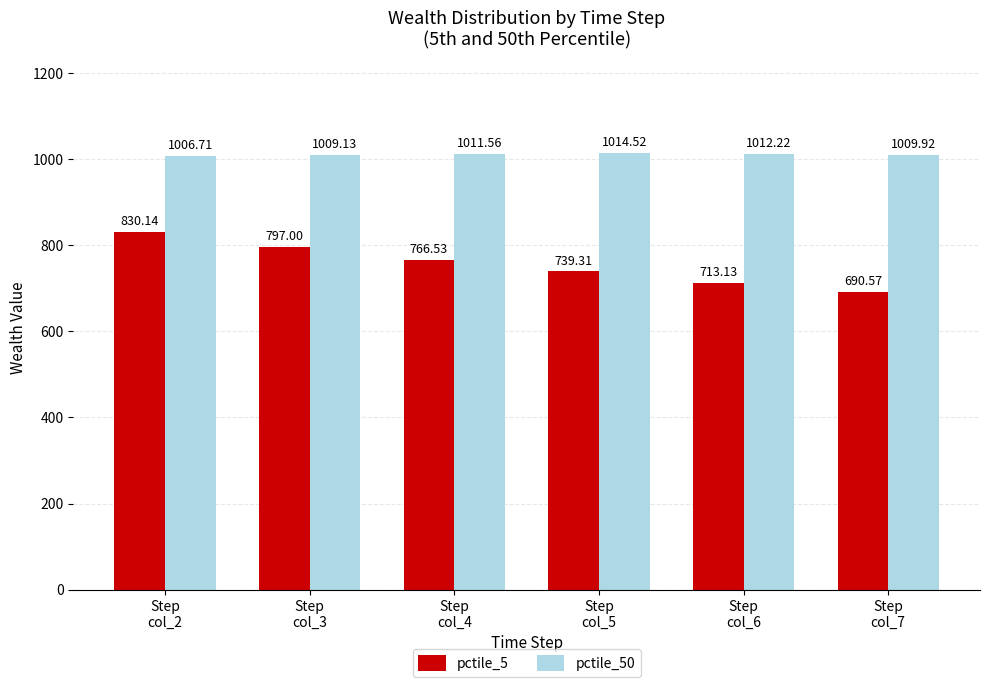

How many bars are there in total?

12